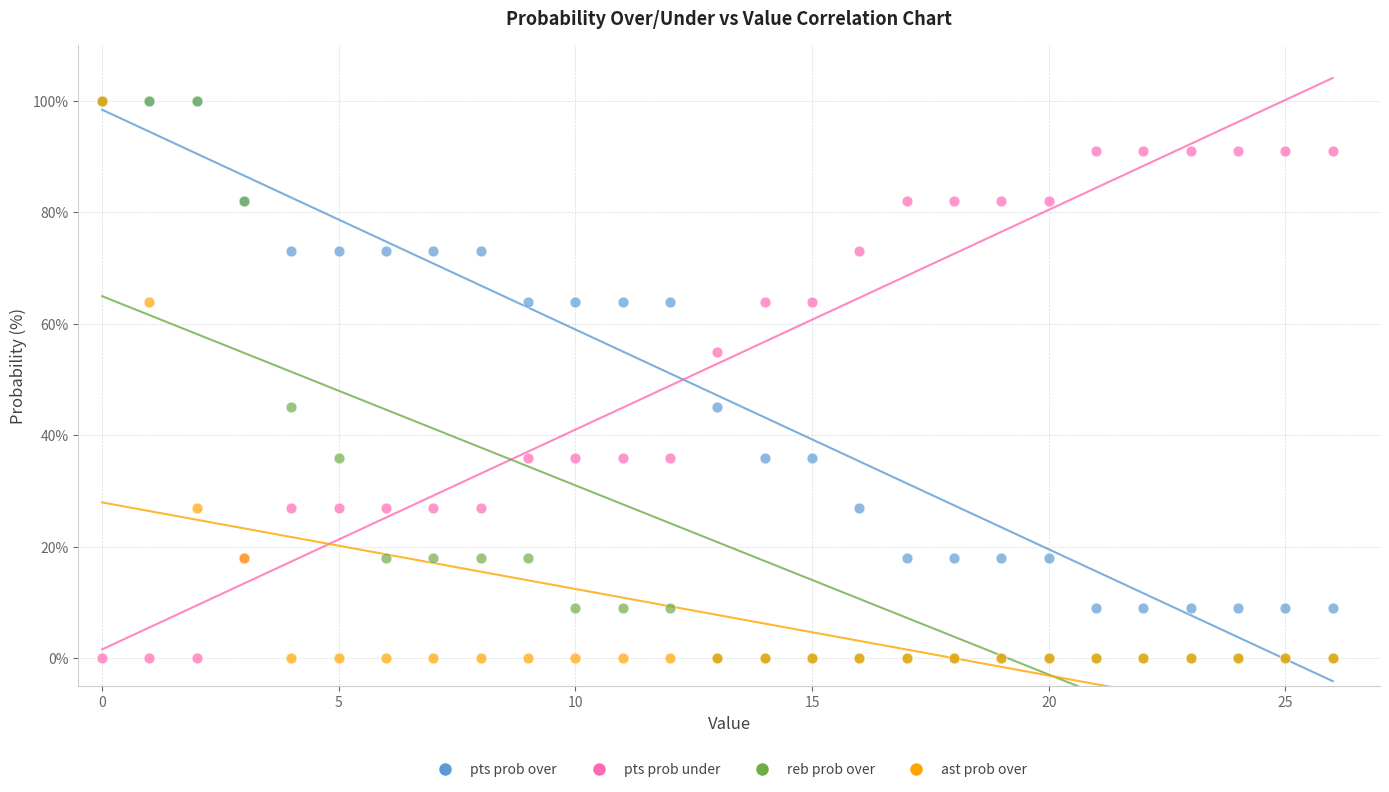

What are all the series names shown in the legend?

pts prob over, pts prob under, reb prob over, ast prob over